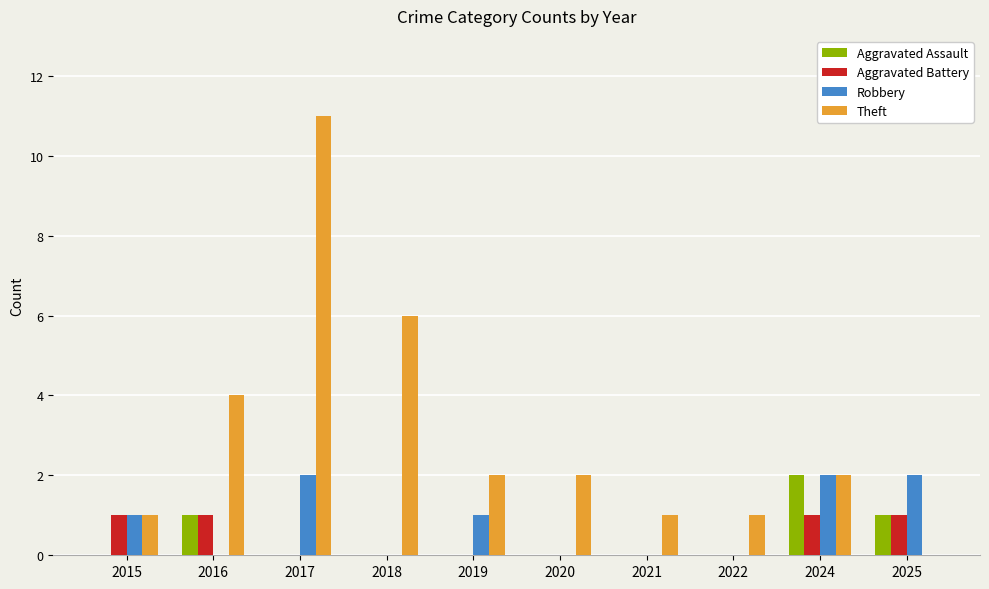

Reading left to right, list all the values displayed in this chart.

Aggravated Assault: 2015=0	2016=1	2017=0	2018=0	2019=0	2020=0	2021=0	2022=0	2024=2	2025=1
Aggravated Battery: 2015=1	2016=1	2017=0	2018=0	2019=0	2020=0	2021=0	2022=0	2024=1	2025=1
Robbery: 2015=1	2016=0	2017=2	2018=0	2019=1	2020=0	2021=0	2022=0	2024=2	2025=2
Theft: 2015=1	2016=4	2017=11	2018=6	2019=2	2020=2	2021=1	2022=1	2024=2	2025=0